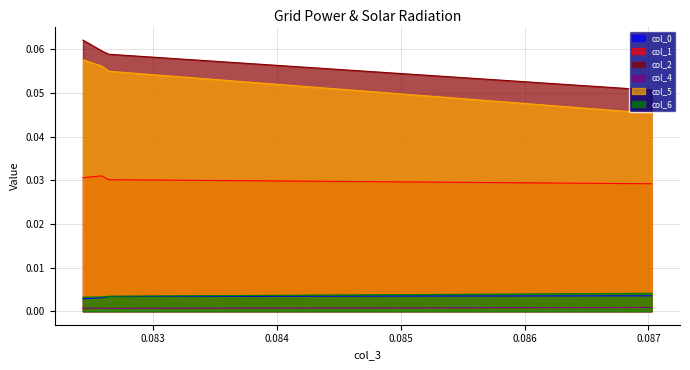

How many lines are shown in the chart?

6